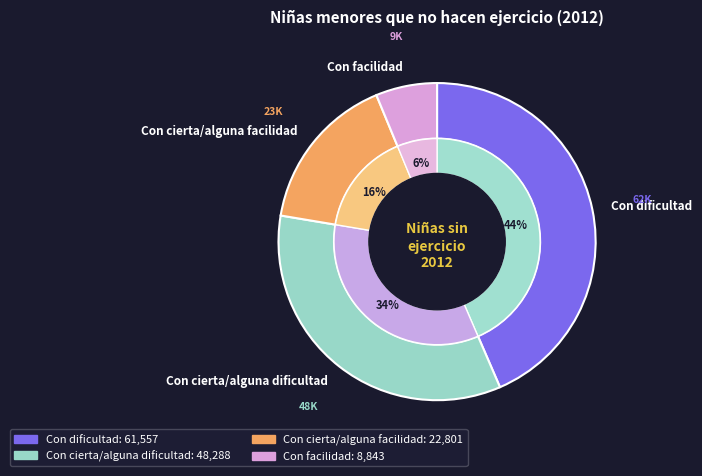

Does any single category account for the majority?

No